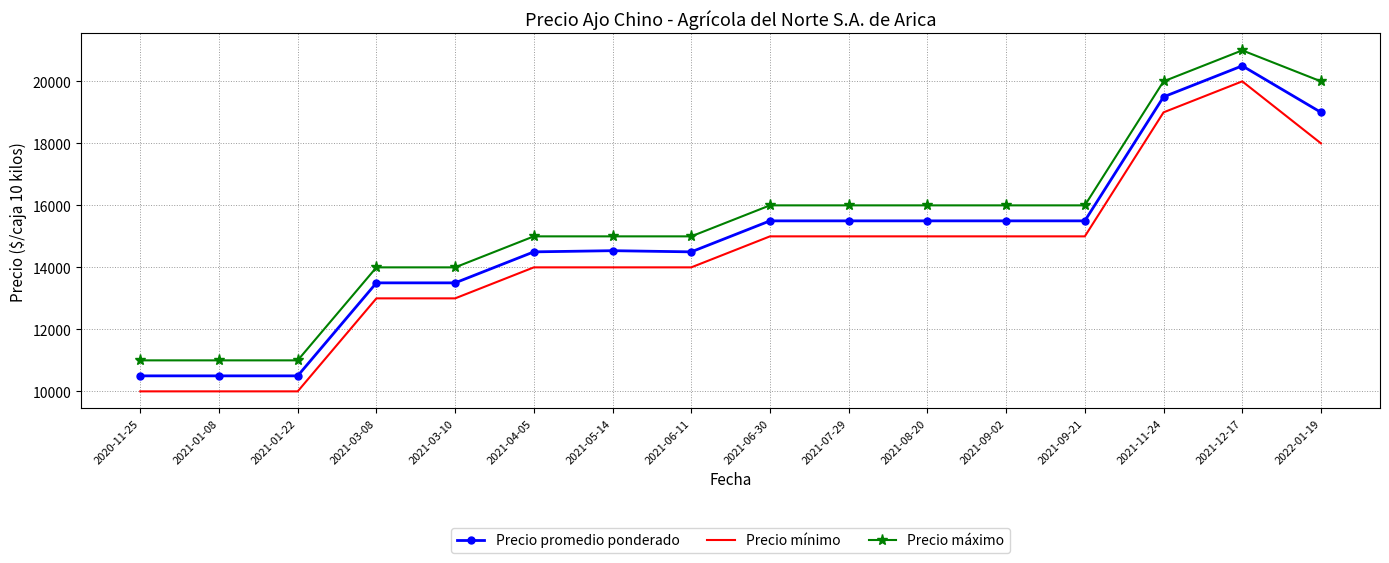

The value of Precio promedio ponderado at 2021-06-11 is 14500. True or false?

True